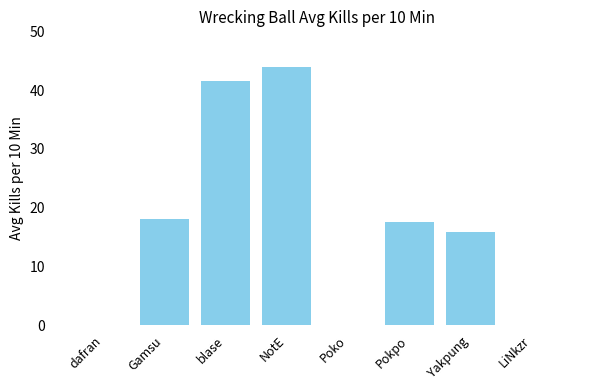

How many distinct data groups are displayed?

1